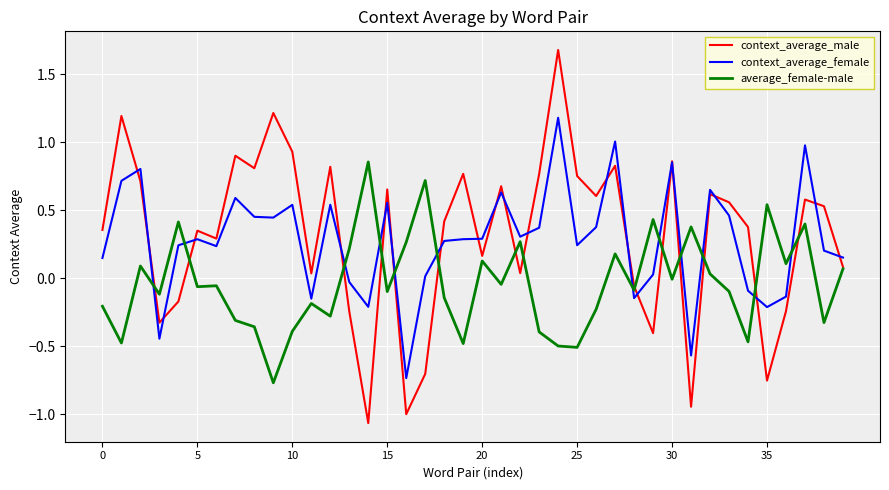

List the series in order of their peak value, highest first.

context_average_male, context_average_female, average_female-male